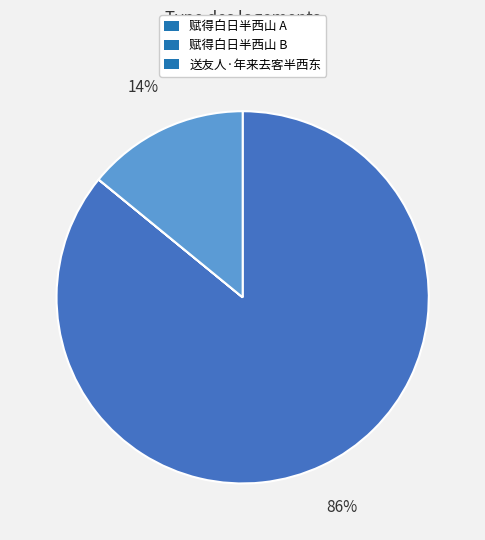

Which category accounts for the majority?

赋得白日半西山 A